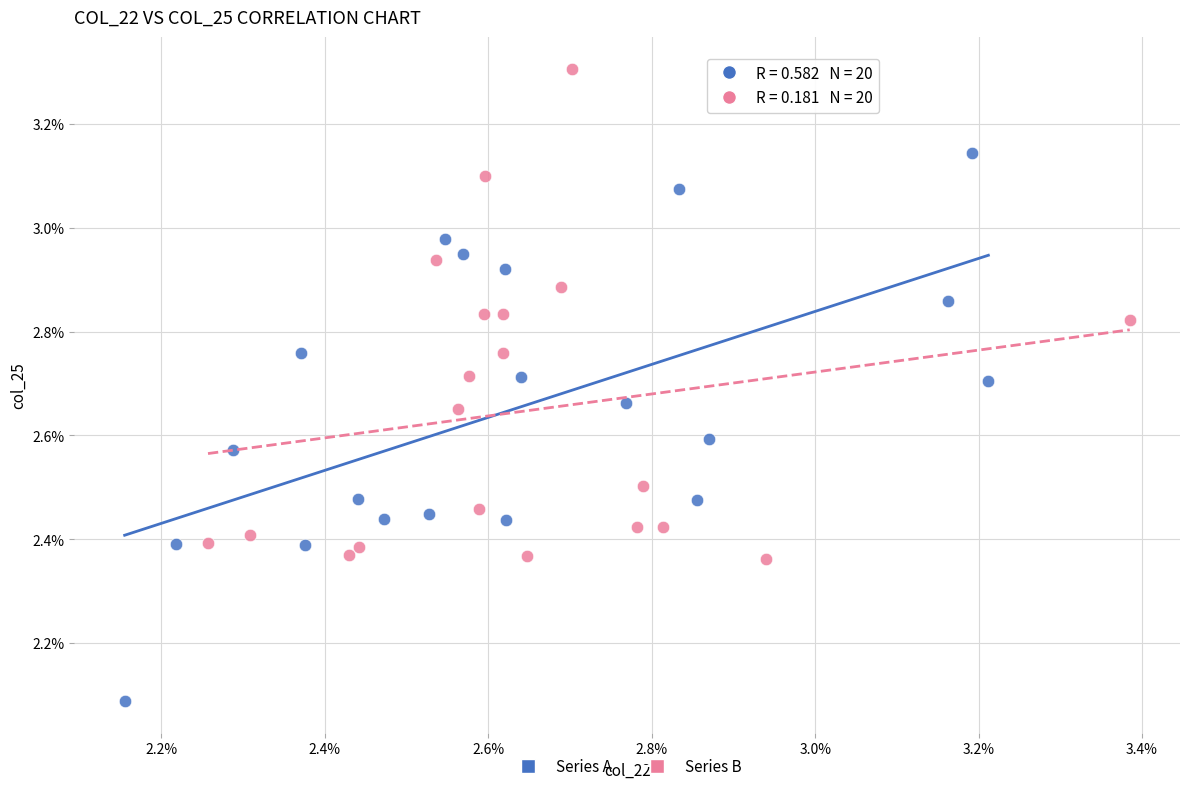

What are all the series names shown in the legend?

Series A, Series B